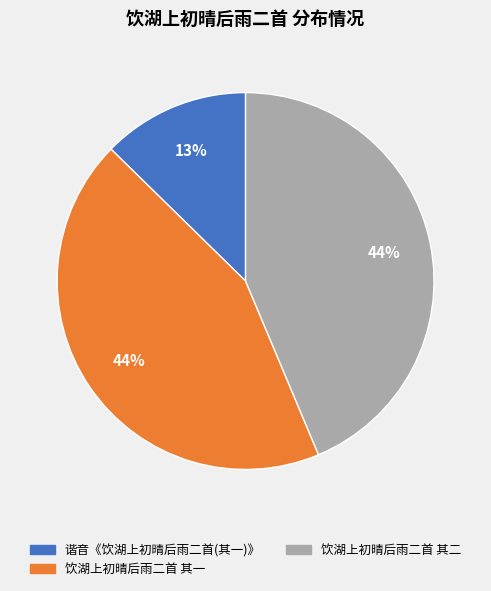

The 饮湖上初晴后雨二首 其一 slice represents 49% of the pie. True or false?

False